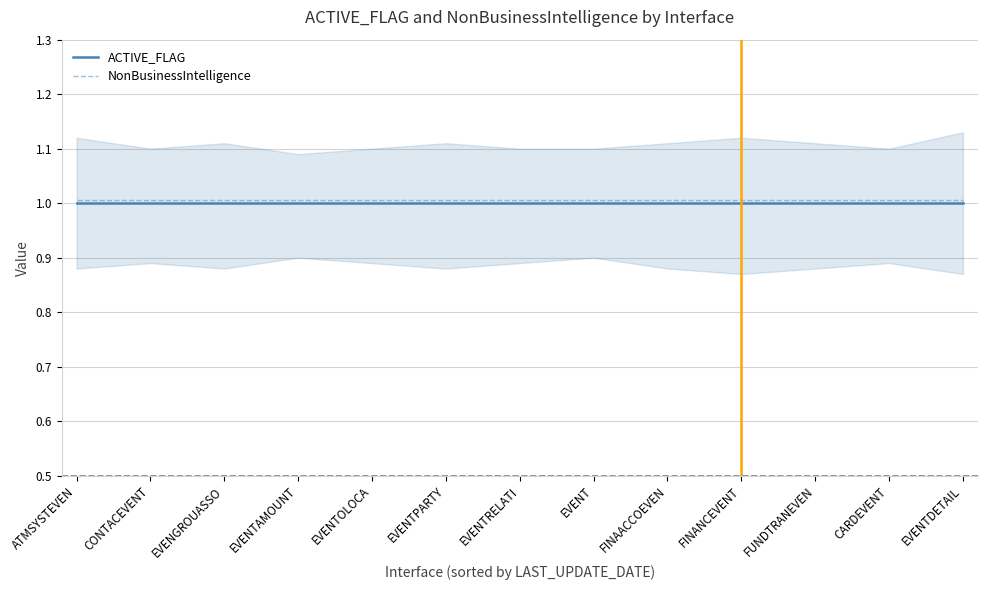

Is it true that NonBusinessIntelligence equals 1.0 at FINAACCOEVEN?

True